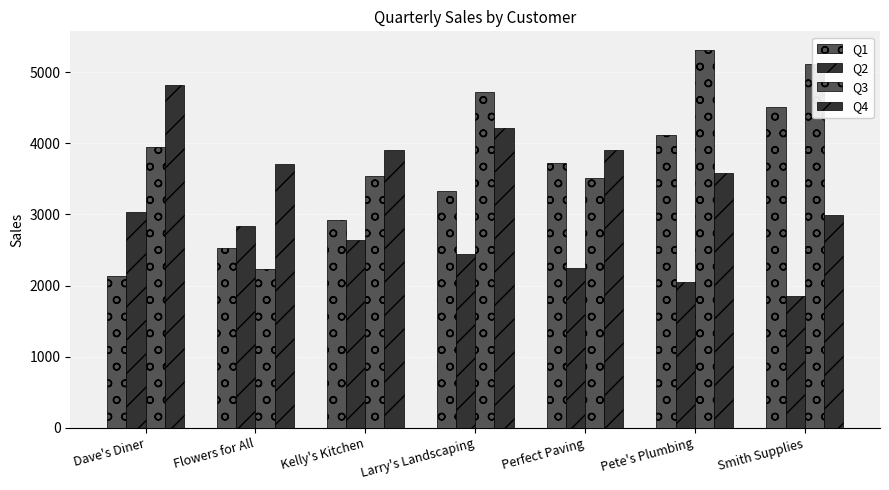

Reading right to left, list all the values displayed in this chart.

Q1: 4518	4120	3722	3324	2926	2528	2130
Q2: 1851	2049	2247	2445	2643	2841	3039
Q3: 5124	5312	3514	4718	3537	2226	3948
Q4: 2987	3579	3901	4213	3911	3712	4821